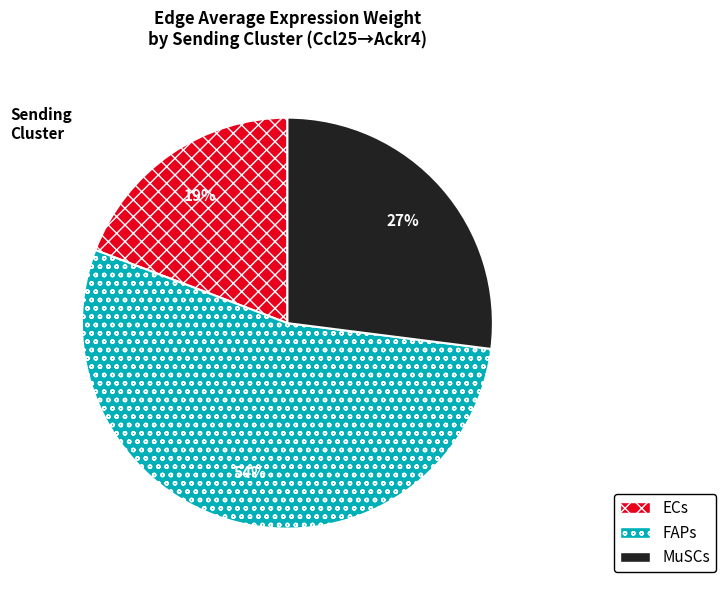

What is the ratio of the value at FAPs to the value at ECs?

2.8